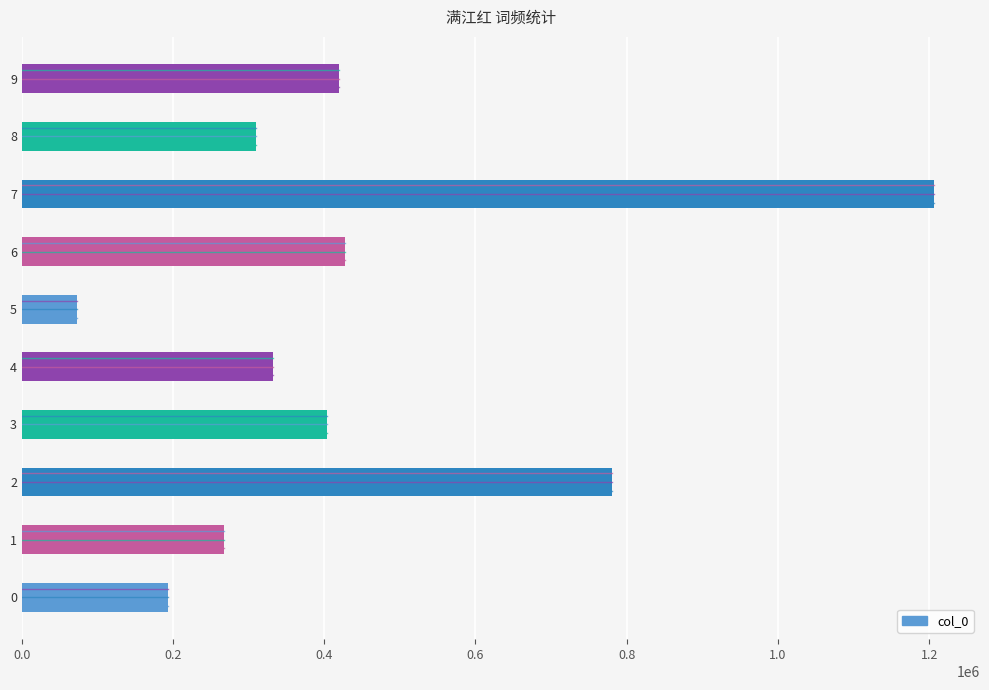

The value at 3 is 402994. True or false?

True